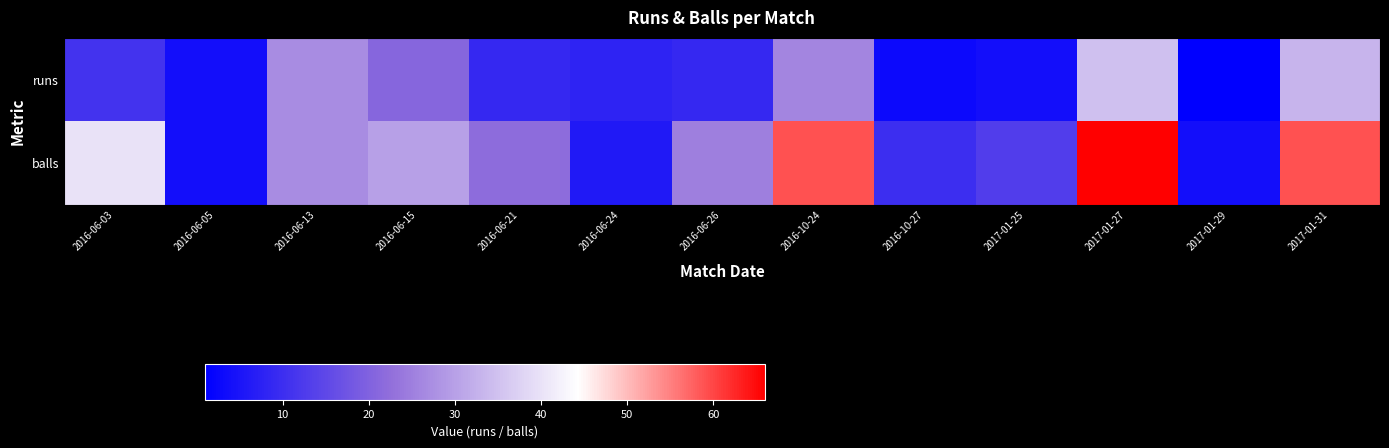

Rank the series by their average value, from lowest to highest.

runs, balls